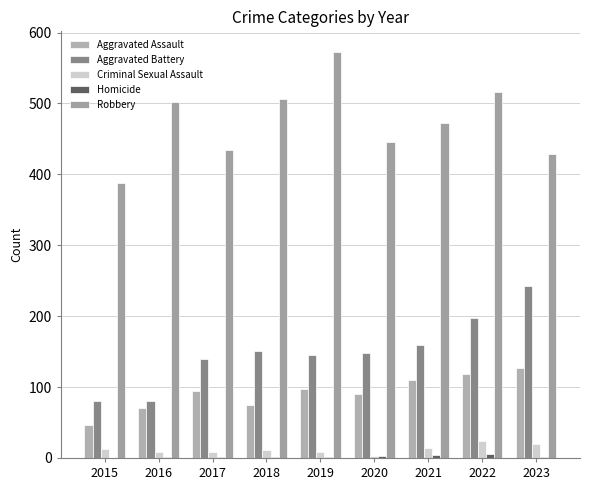

How many groups of bars are there?

9